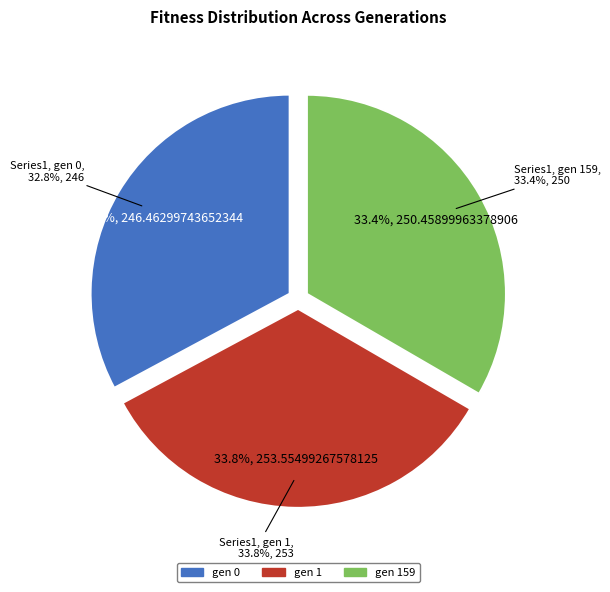

To the nearest percent, what percentage of the pie is gen 1 (avg: 253.555)?

34%